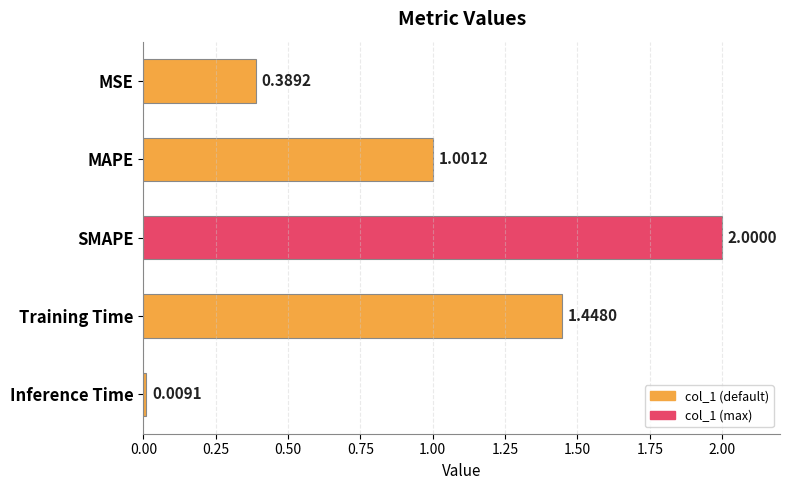

How many series are shown in this chart?

1